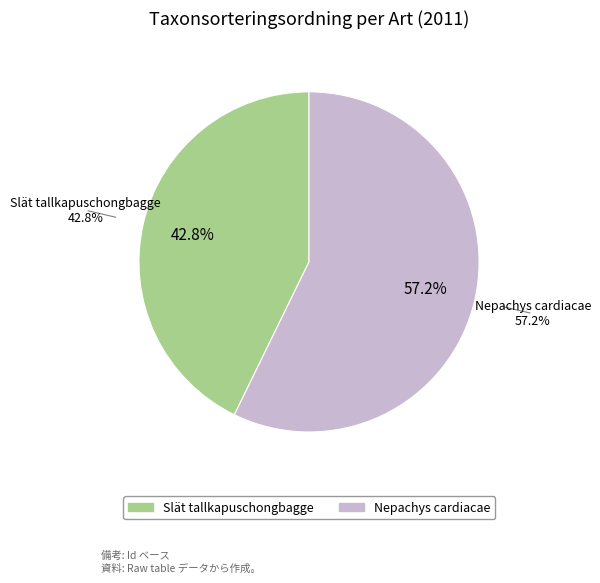

The Nepachys cardiacae slice represents 57% of the pie. True or false?

True